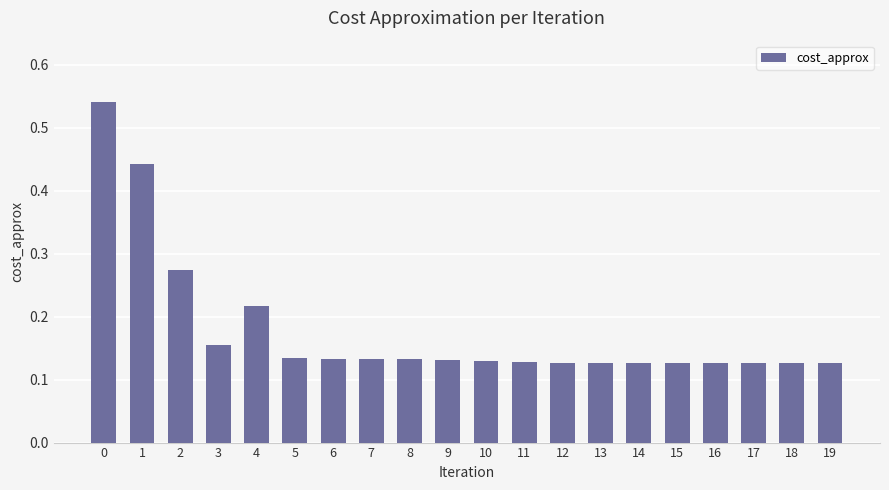

How many values are between 0 and 1?

20